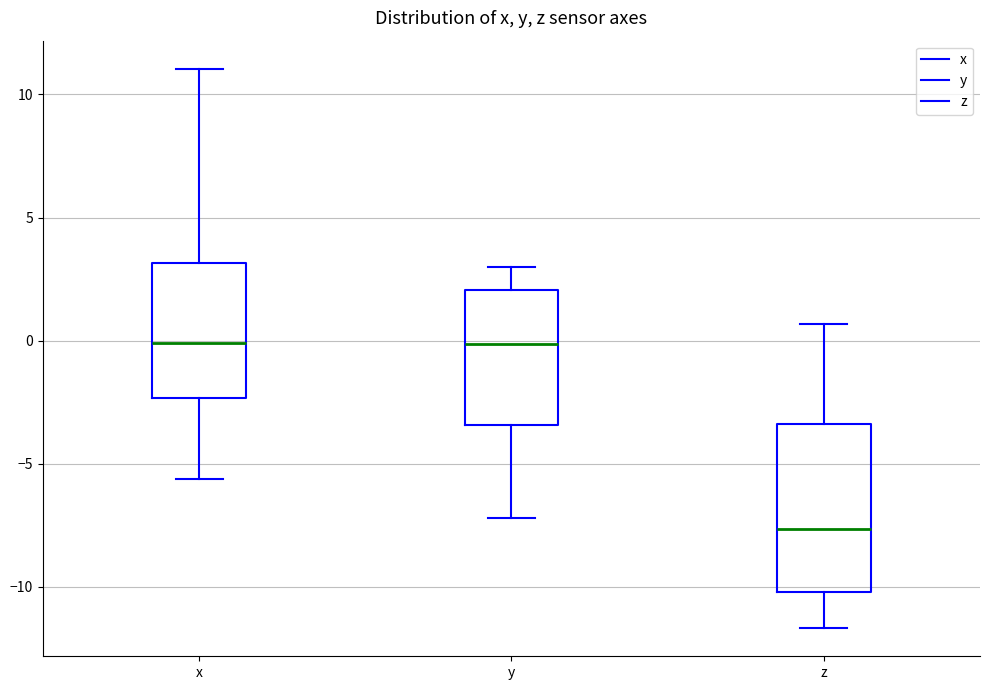

Reading left to right, transcribe this box plot: for each box, give where its median line is, the range the box spans, and where its two whiskers end, as read against the y-axis. The values are not printed on the chart, so give them approximately, as read against the axis.

x: median 0.0, box -2.5 to 3.0, whiskers -5.5 to 11.0
y: median 0.0, box -3.5 to 2.0, whiskers -7.0 to 3.0
z: median -7.5, box -10.0 to -3.5, whiskers -11.5 to 0.5